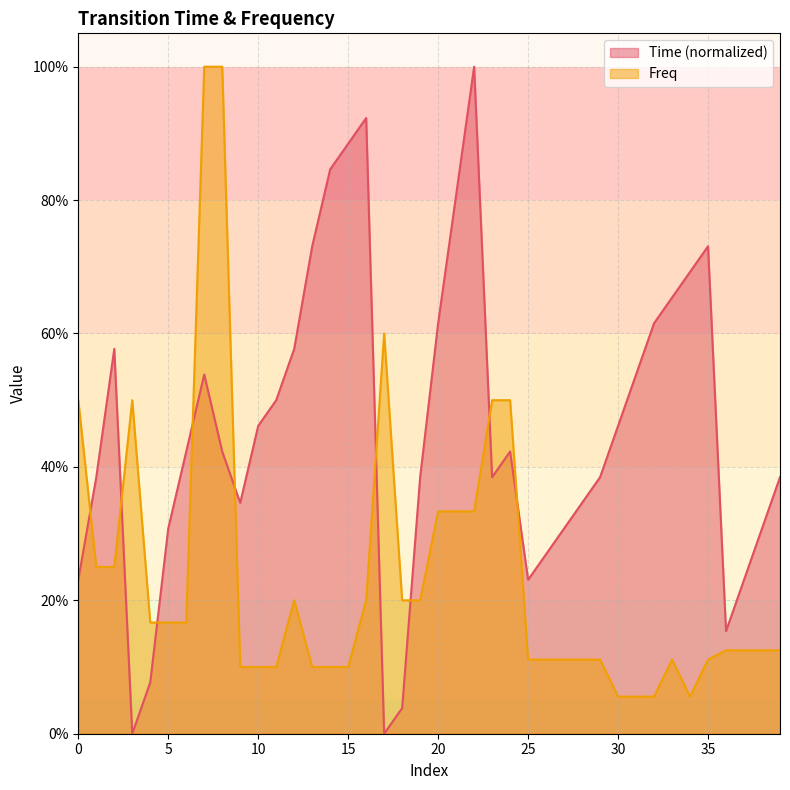

The Time series shows 0.4 at 19. True or false?

True